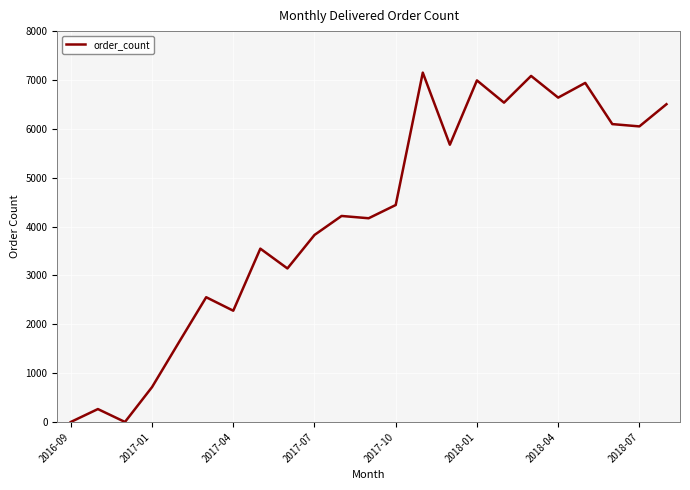

Reading left to right, transcribe all the data shown in this chart.

1	265	1	715	1638	2554	2278	3548	3143	3828	4217	4170	4441	7150	5675	6991	6536	7083	6639	6940	6097	6050	6504